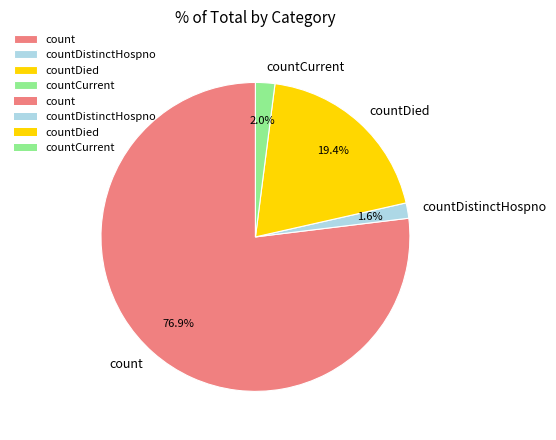

To the nearest percent, what is the difference between the count and countDistinctHospno slice percentages?

75%